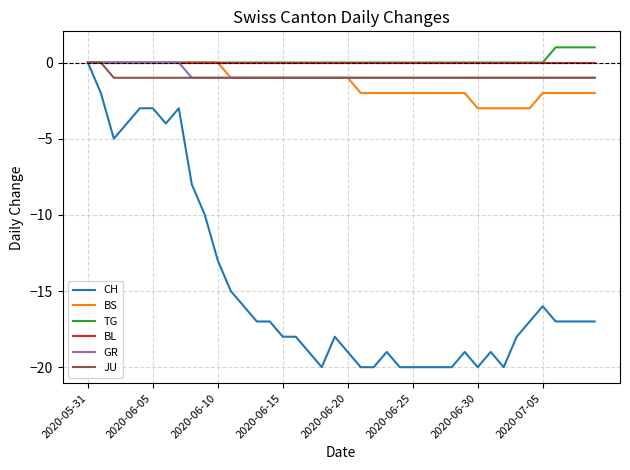

How many series are shown in this chart?

6